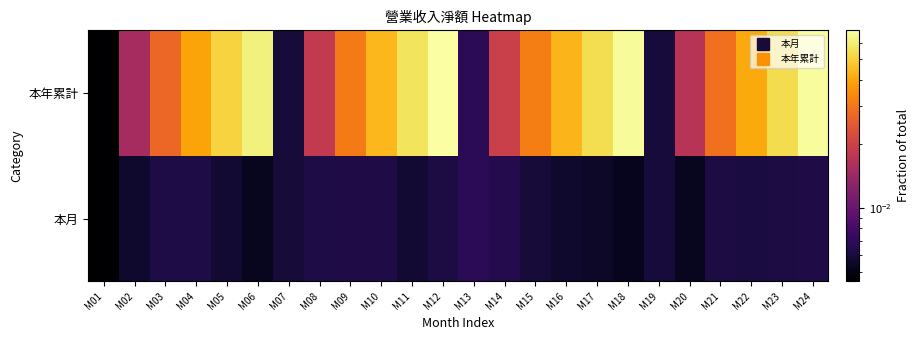

At M20, list the series in order from largest to smallest.

本年累計, 本月